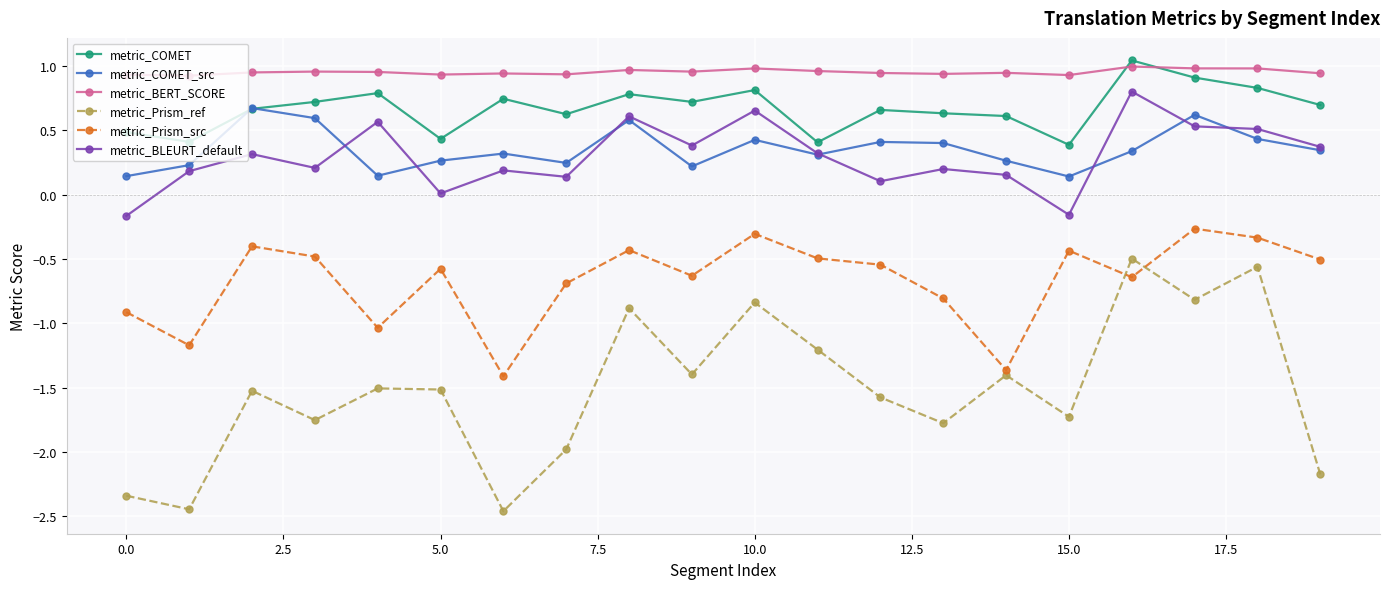

What is the difference between the second highest and second lowest values in the metric_BLEURT_default series?

0.8